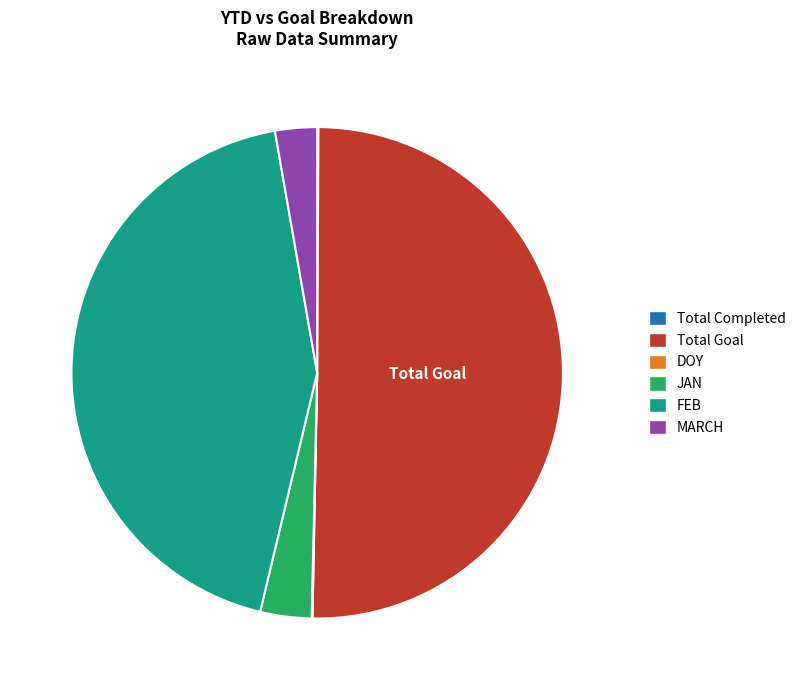

What is the largest slice in the pie chart?

Total Goal